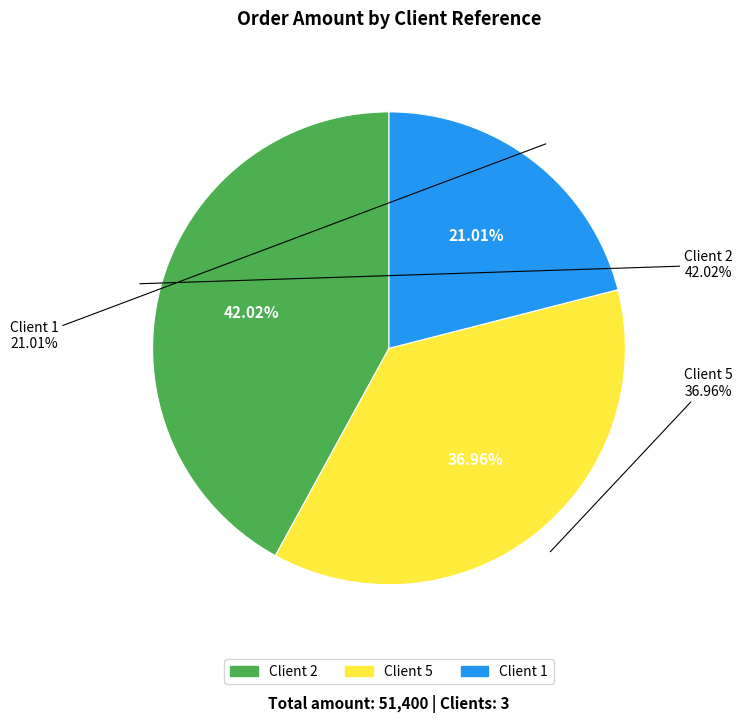

The 5 slice represents 37% of the pie. True or false?

True